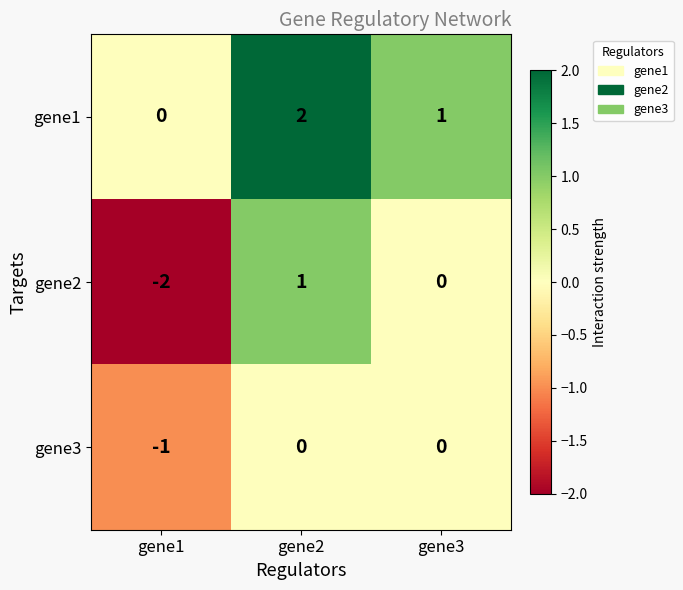

What is the difference between the maximum and minimum values in the gene2 series?

3